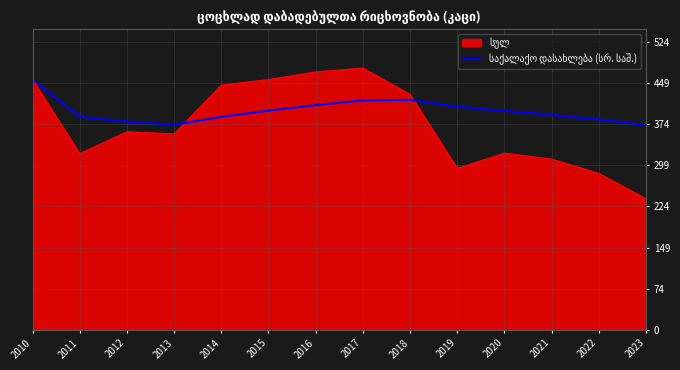

What is the smallest value displayed?

239.0